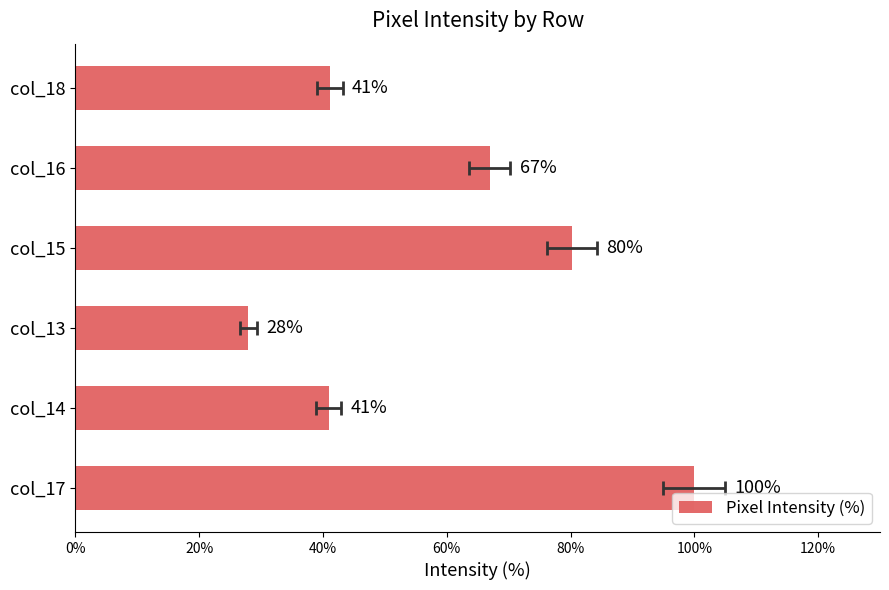

What is the average value?

59.5